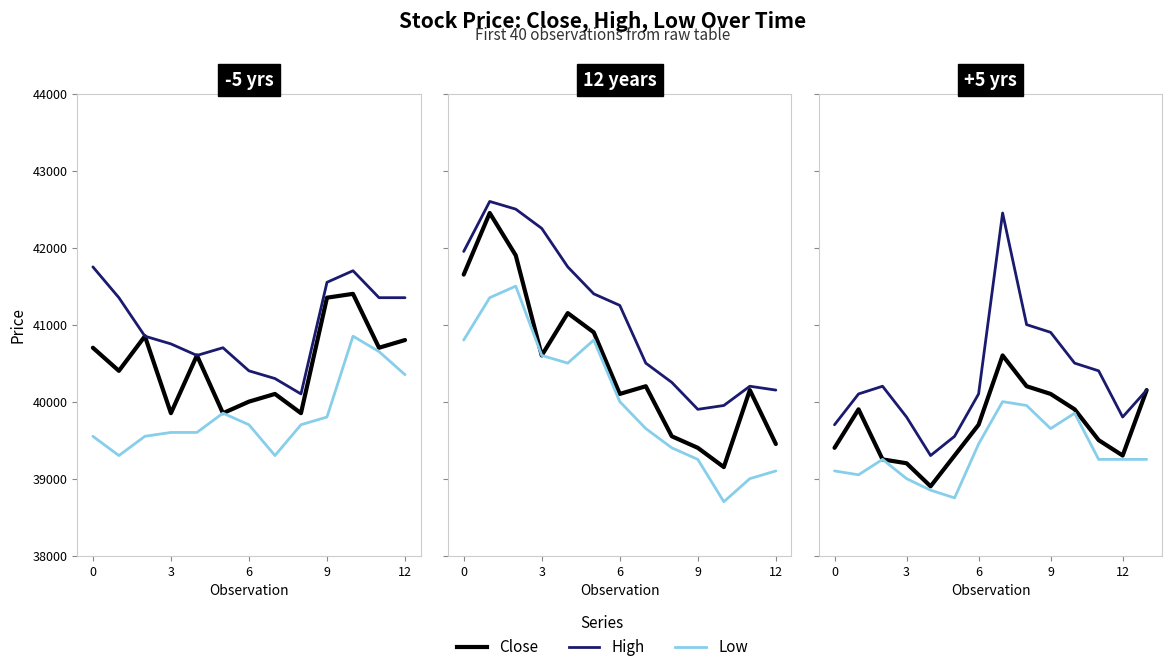

Rank the series by their maximum value, from lowest to highest.

Low, Close, High